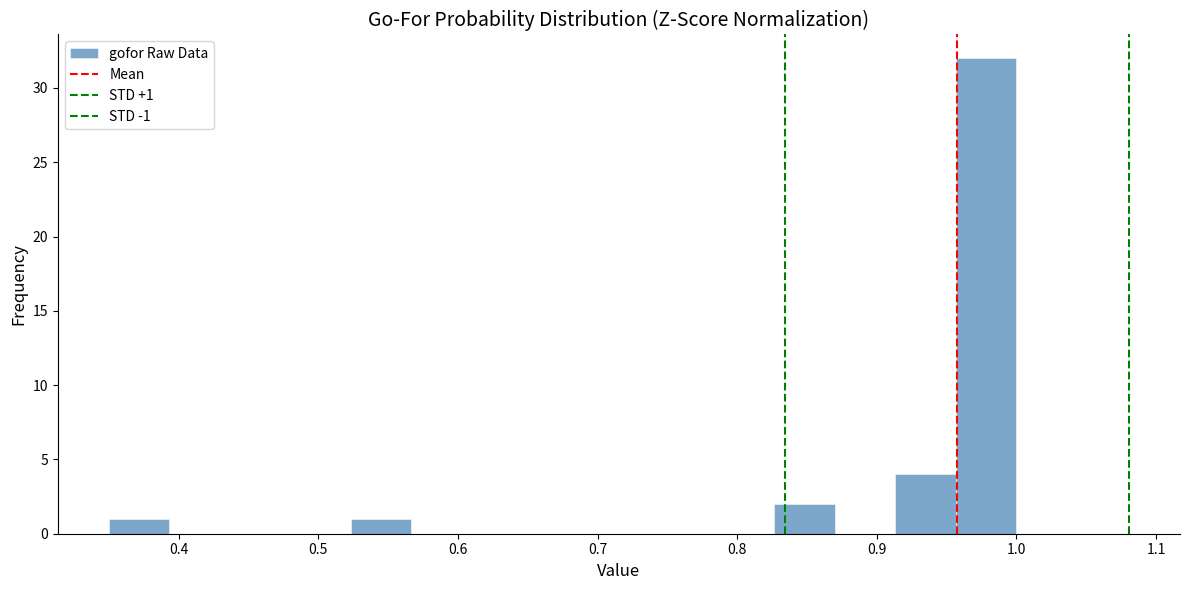

Which range on the x-axis has the tallest bar?

0.96 to 1.00